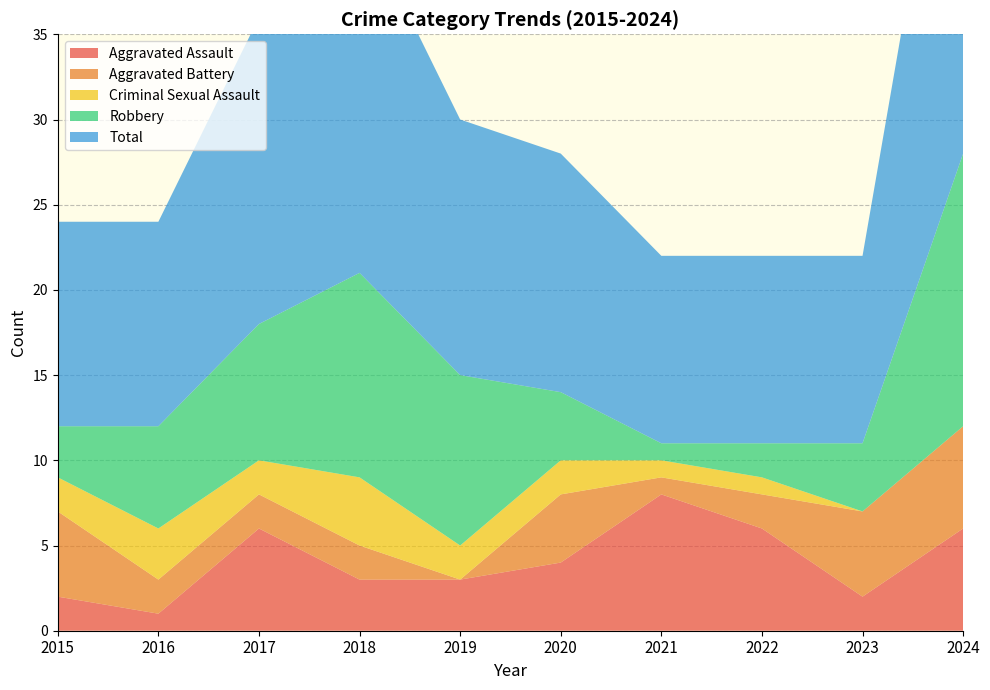

Reading left to right, list all the values displayed in this chart.

Aggravated Assault: 2	1	6	3	3	4	8	6	2	6
Aggravated Battery: 5	2	2	2	0	4	1	2	5	6
Criminal Sexual Assault: 2	3	2	4	2	2	1	1	0	0
Robbery: 3	6	8	12	10	4	1	2	4	16
Total: 12	12	18	21	15	14	11	11	11	28